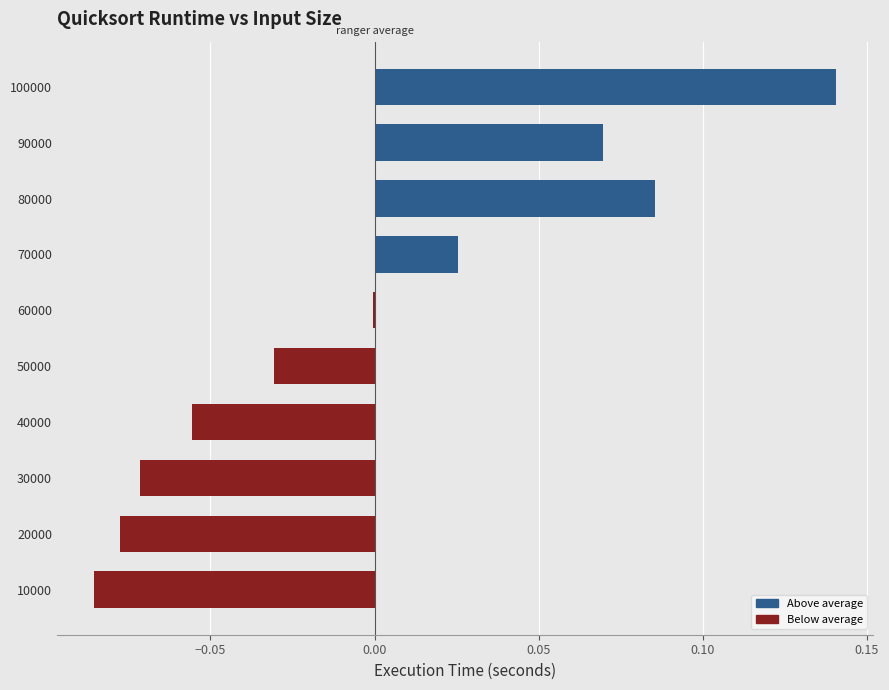

Which label corresponds to the largest value in the chart?

100000